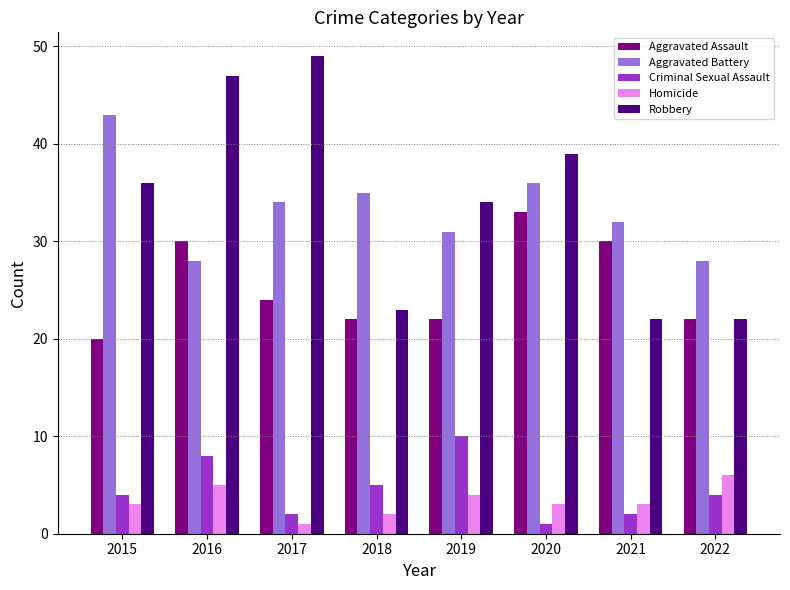

The Robbery series shows 49 at 2017. True or false?

True